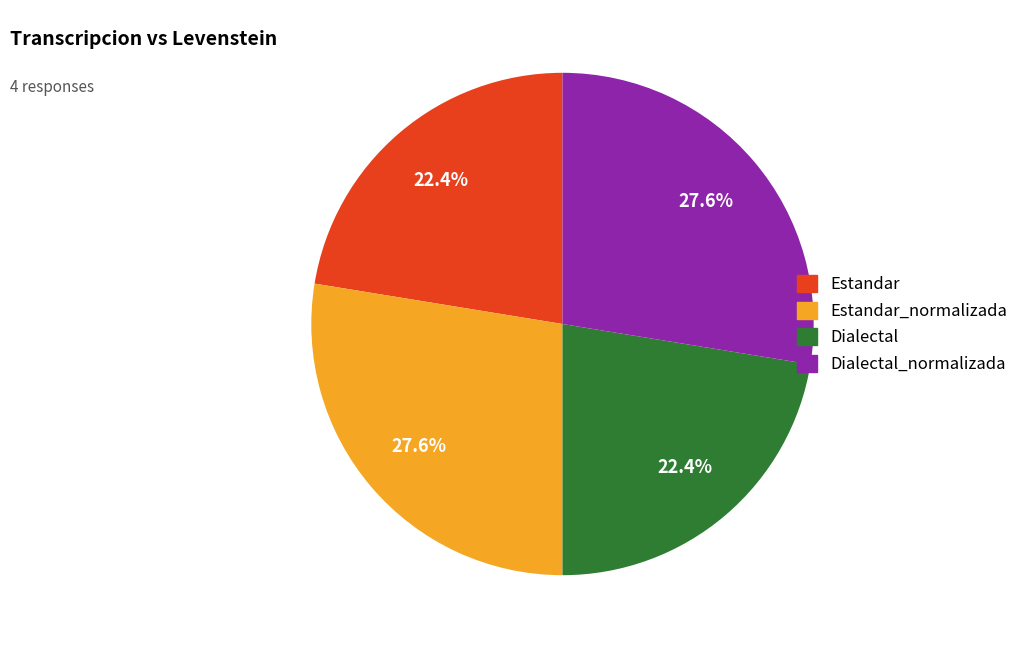

Is there a majority slice in this chart?

No